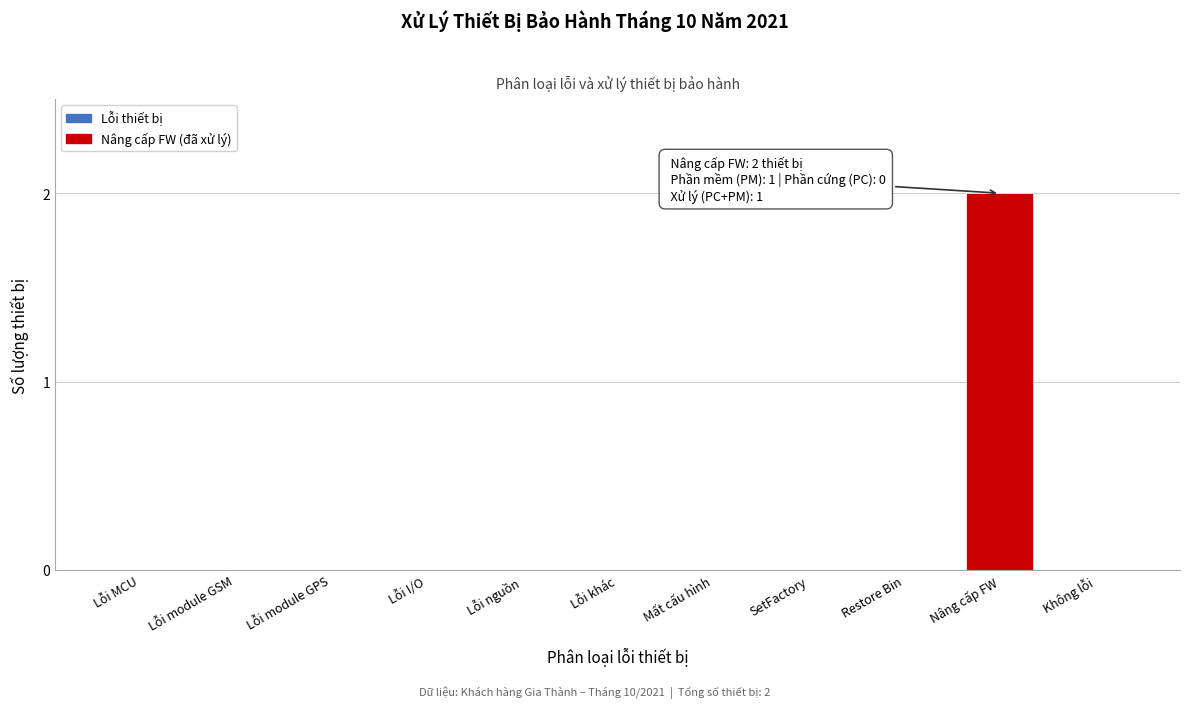

Reading left to right, transcribe all the data shown in this chart.

Lỗi MCU=0	Lỗi module GSM=0	Lỗi module GPS=0	Lỗi I/O=0	Lỗi nguồn=0	Lỗi khác=0	Mất cấu hình=0	SetFactory=0	Restore Bin=0	Nâng cấp FW=2	Không lỗi=0